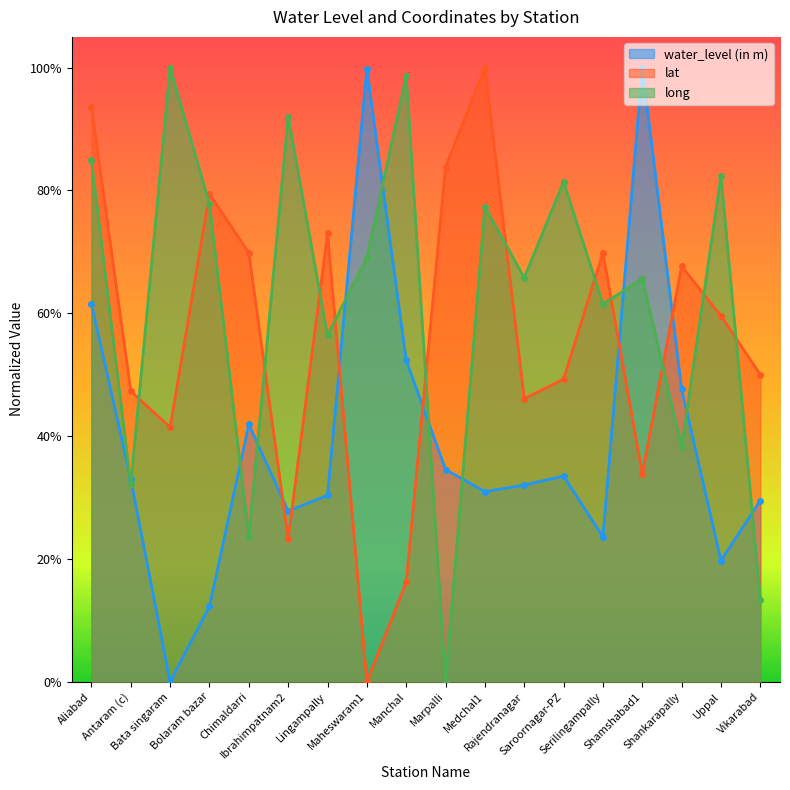

At which category does long reach its first local valley?

Antaram (c)